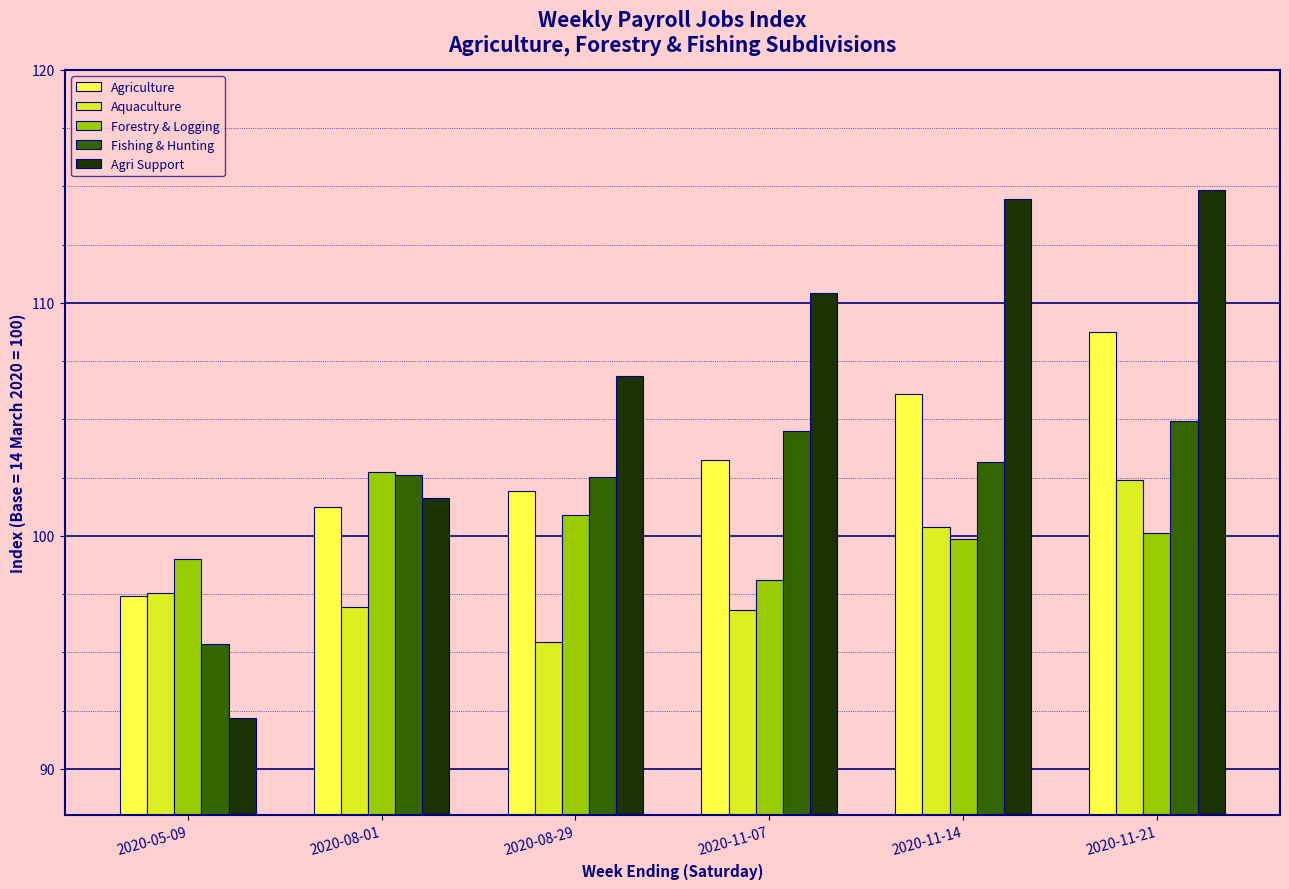

The value of Agriculture at 2020-11-07 is 34.8. True or false?

False